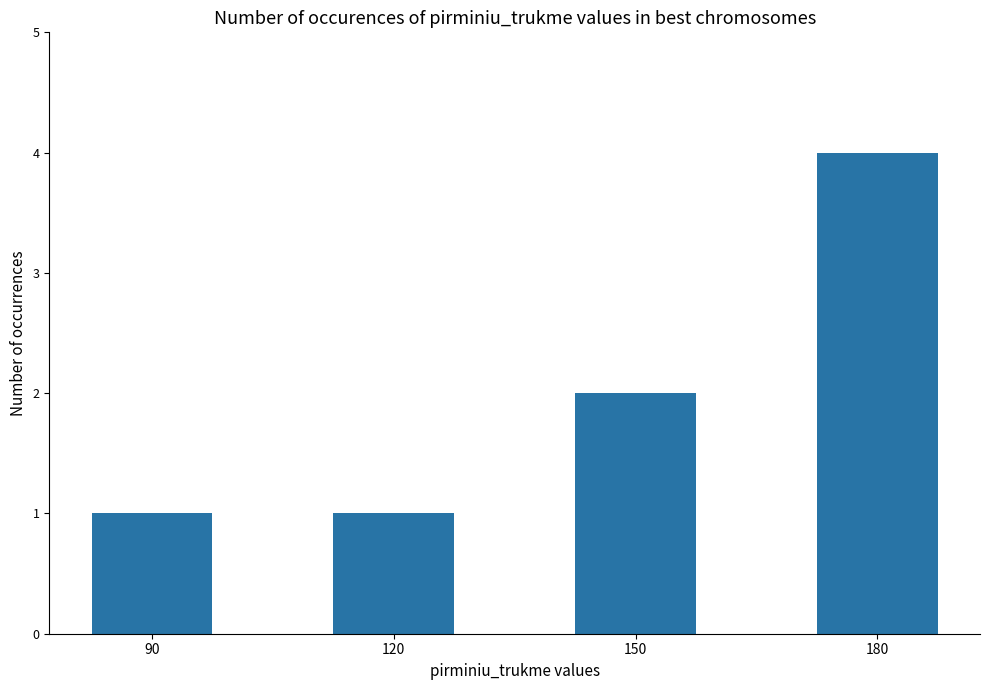

Is it true that the value at 150 is 2?

True